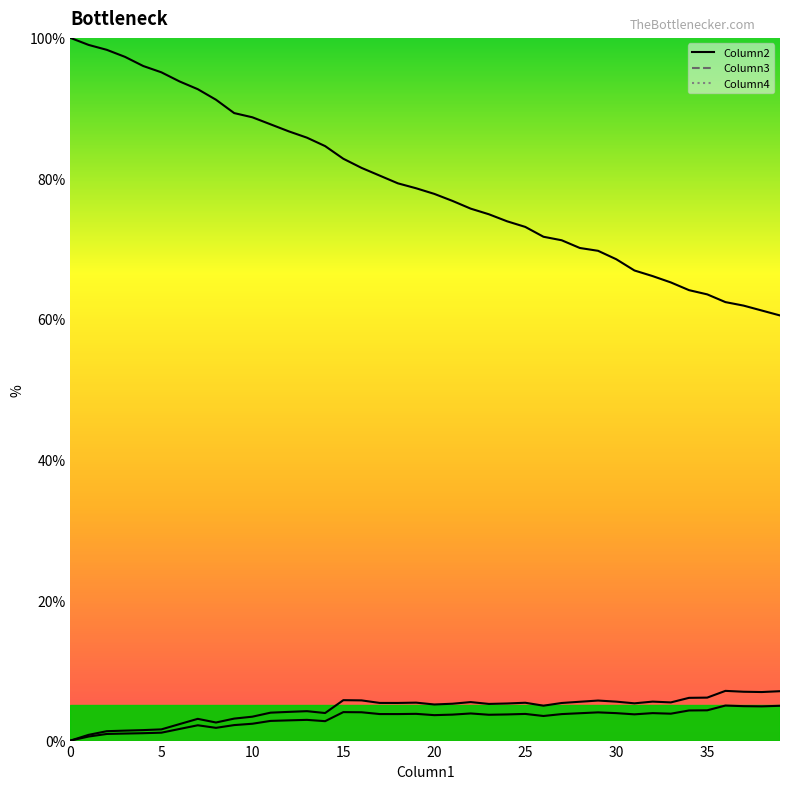

Read the Column4 line value at 37.

4.9